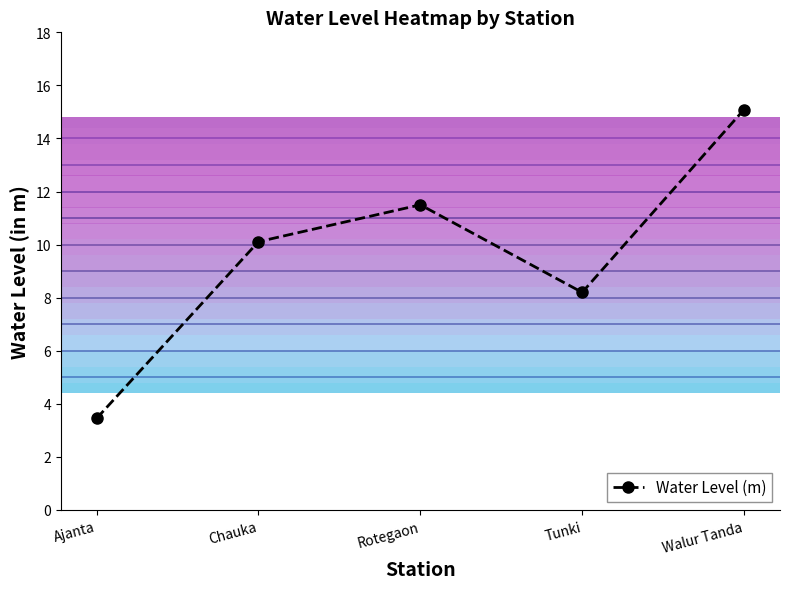

List the labels in order of value, largest first.

Walur Tanda, Rotegaon, Chauka, Tunki, Ajanta